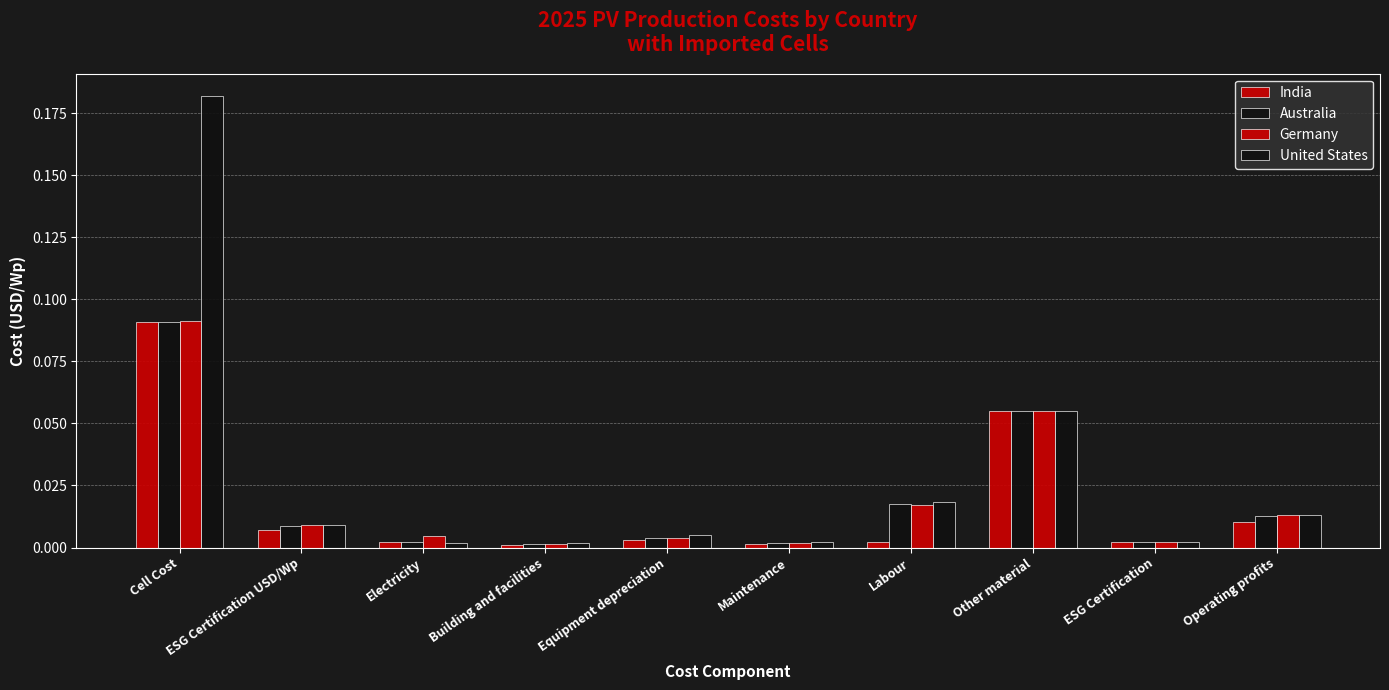

How many bars are there in total?

40